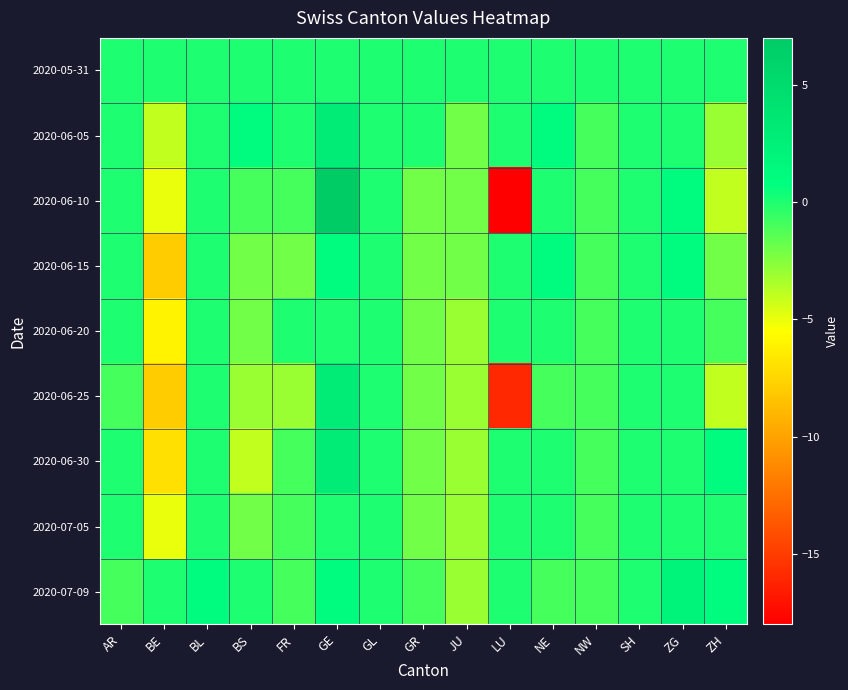

What is the difference between the highest and lowest values at GR?

2